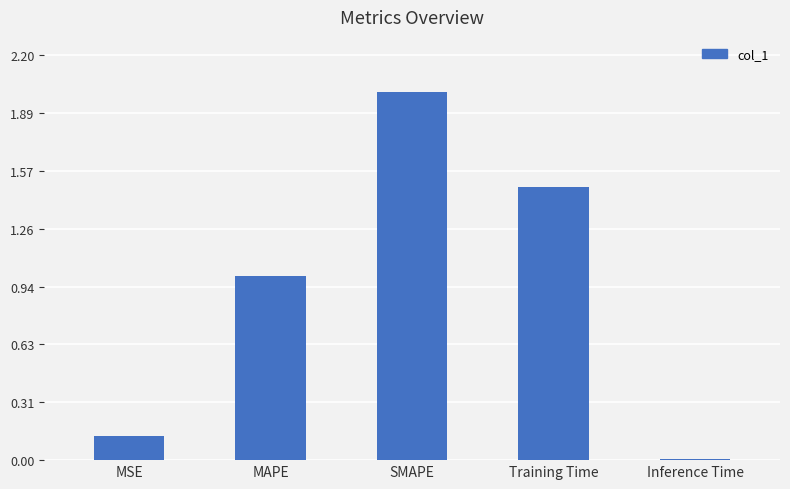

At which label is the value closest to 1?

MAPE